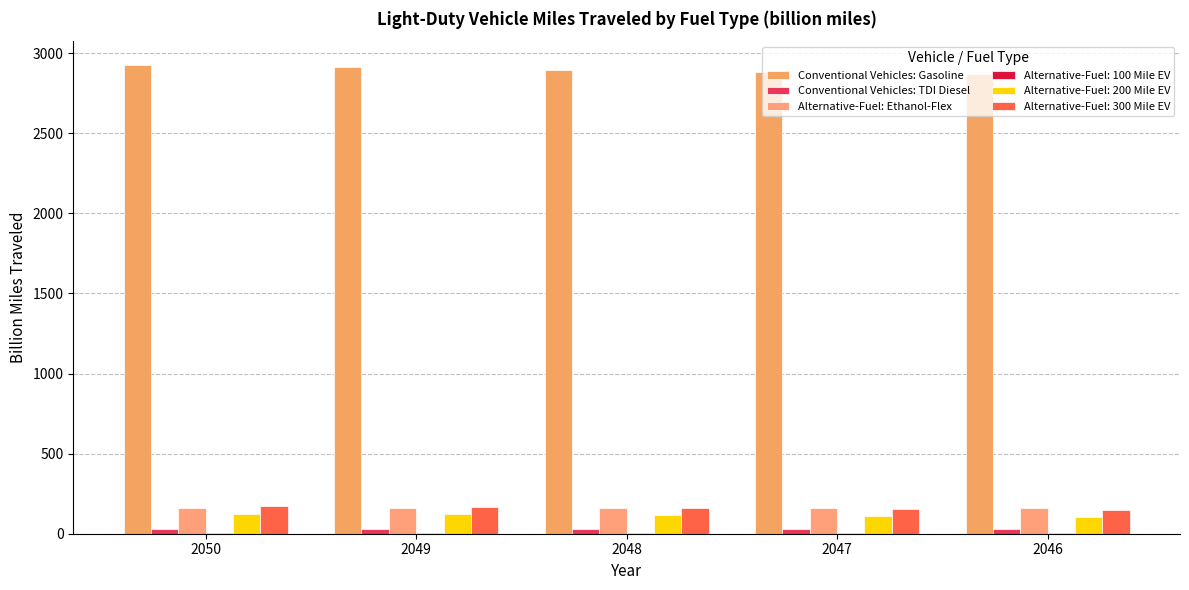

What is the sum of all Alternative-Fuel: Ethanol-Flex values?

790.1